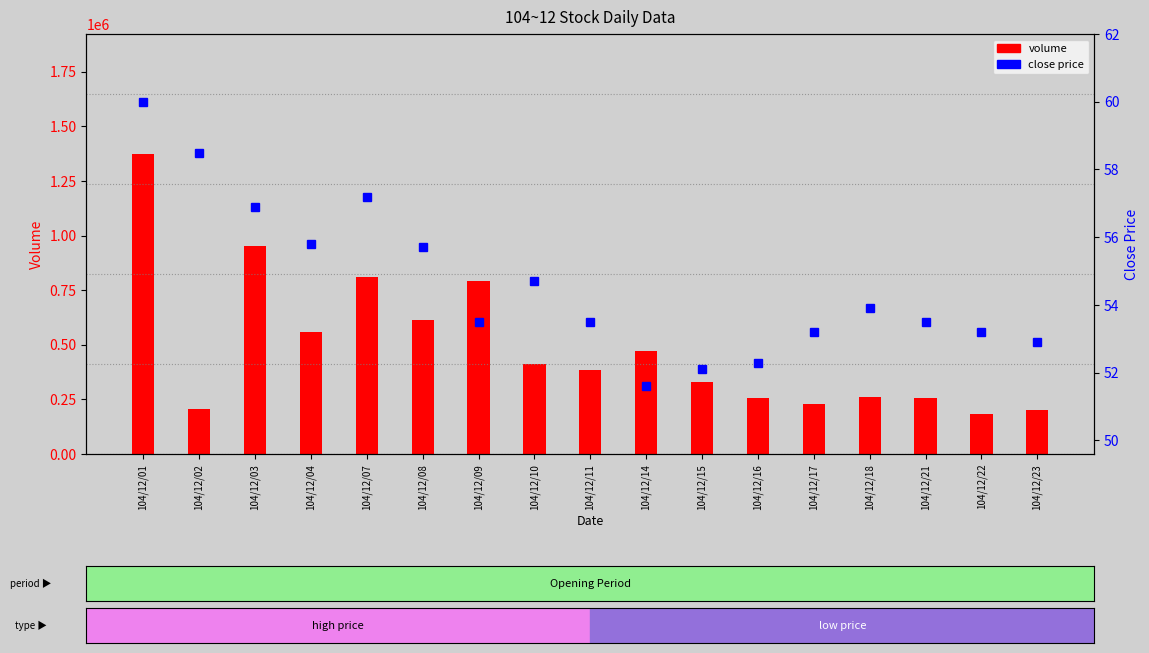

What is the difference between the maximum and minimum values in the close price series?

8.4